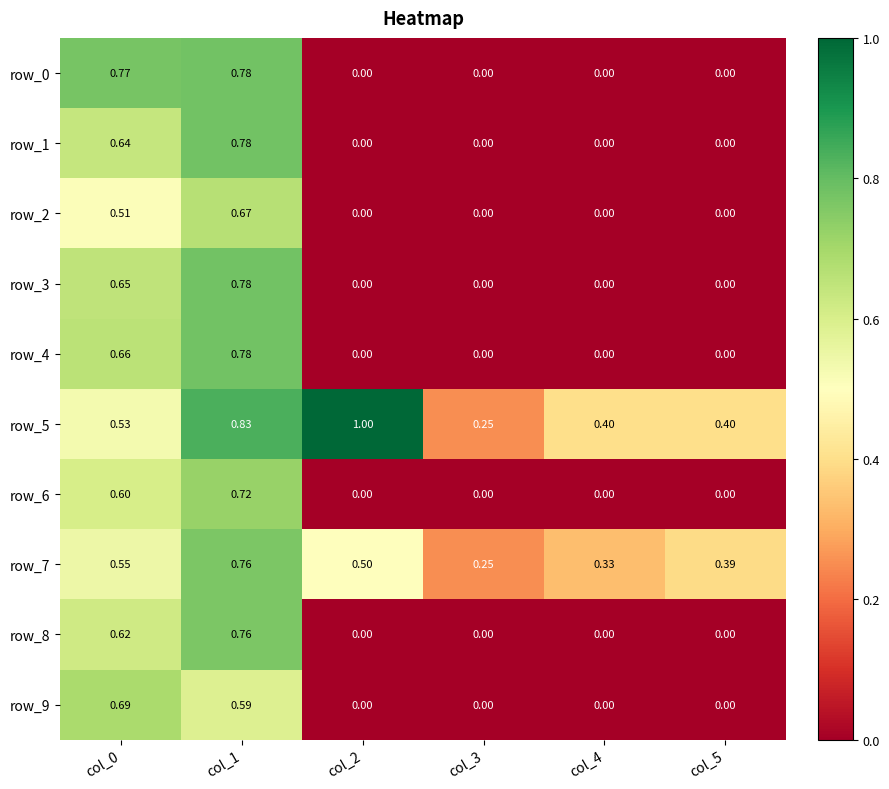

At how many categories does at least one series exceed 0?

6